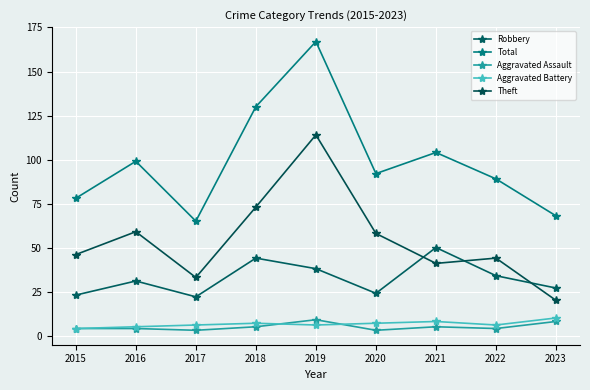

What is the minimum value shown in the chart?

3